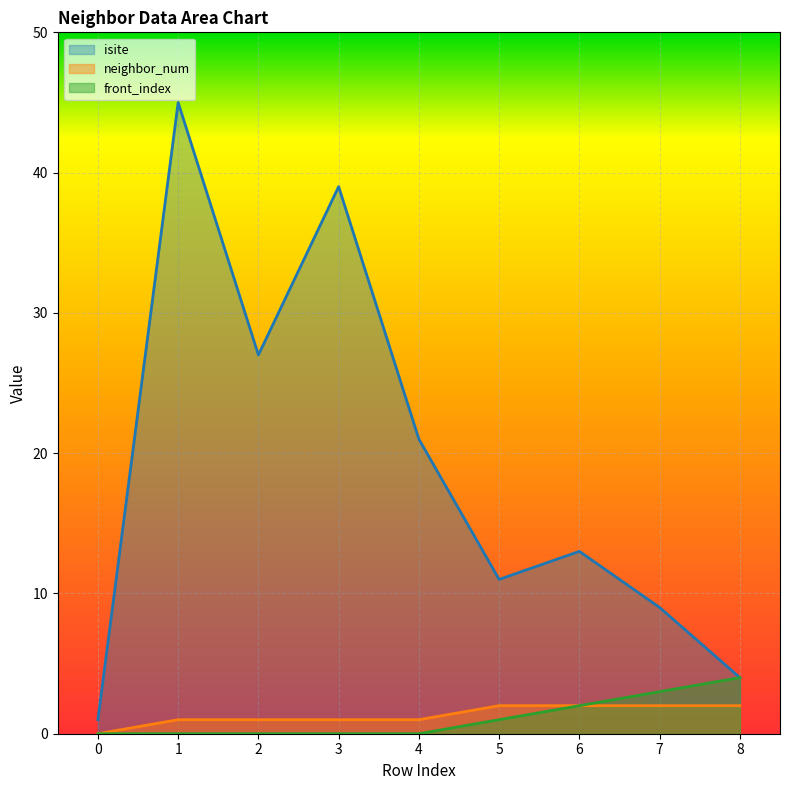

True or false: neighbor_num and isite intersect in this chart.

False